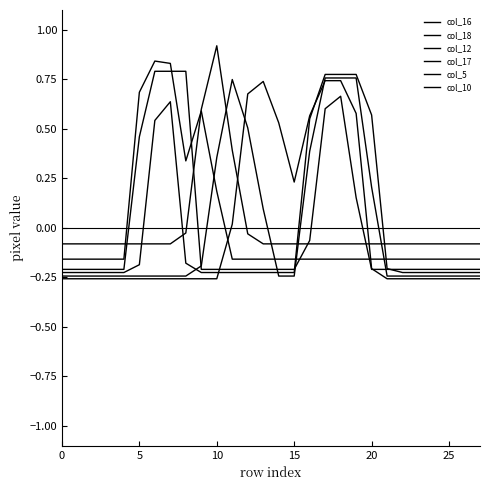

Between which two adjacent categories do col_12 and col_17 first intersect?

8 and 9